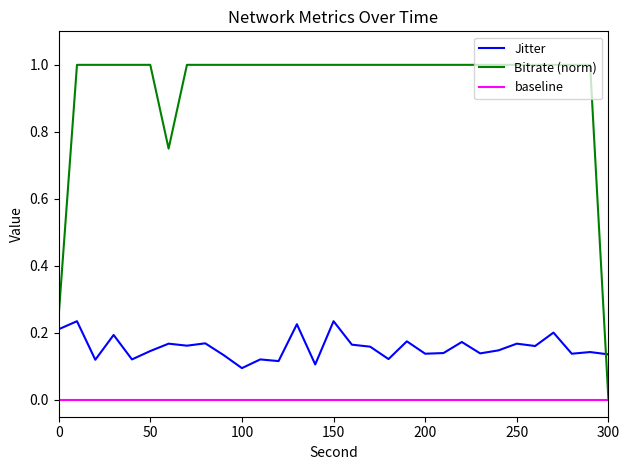

What is the greatest value displayed?

1.0